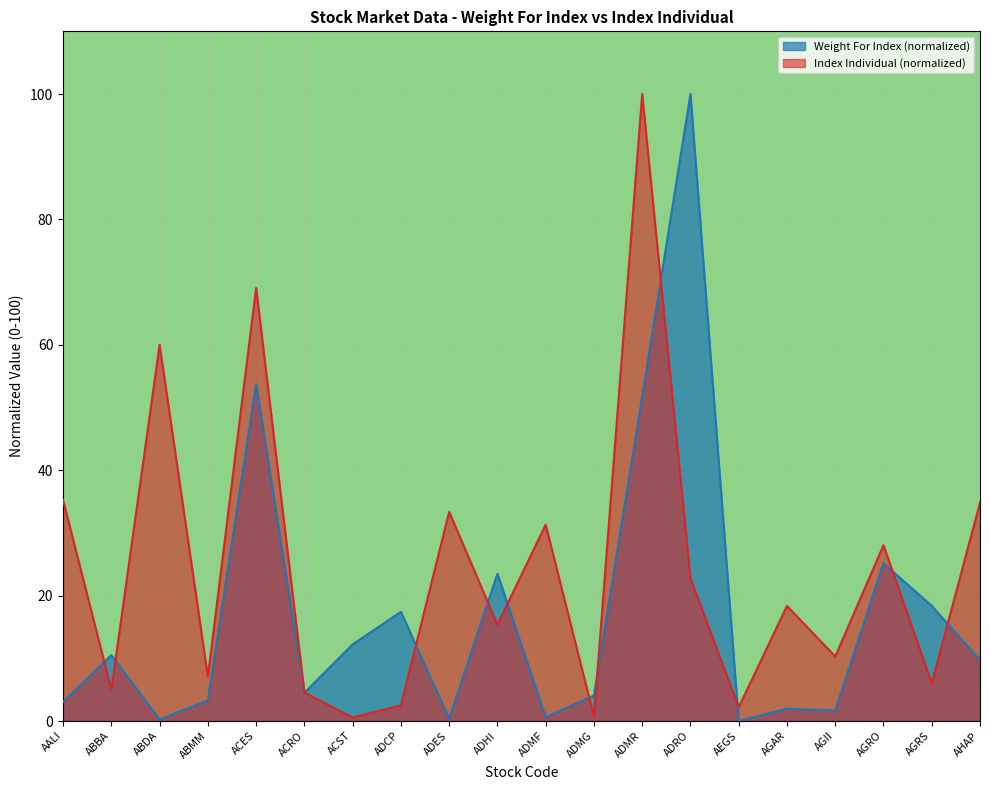

What position from the left is ADHI?

10